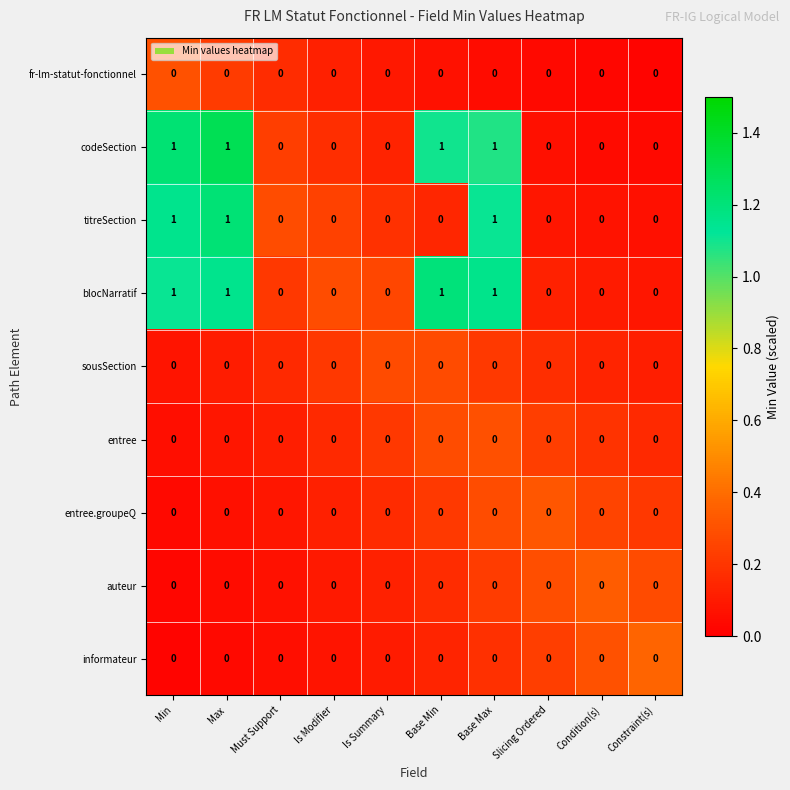

How many data points does each series have?

10